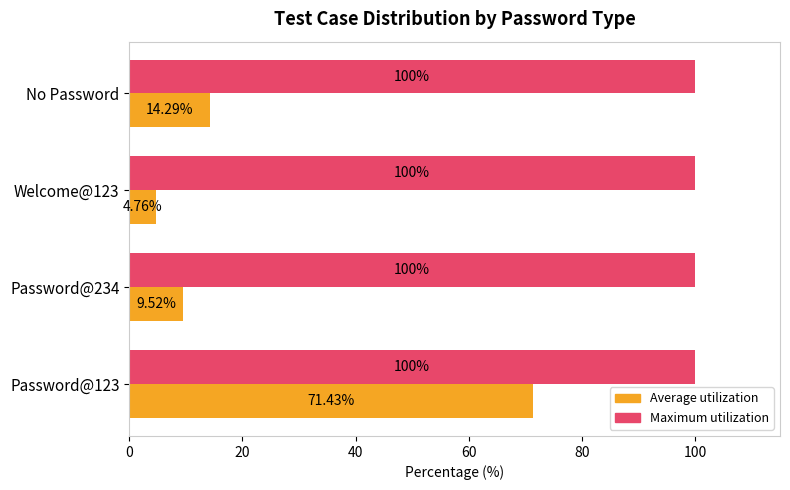

What is the sum of all Average utilization values?

100.0